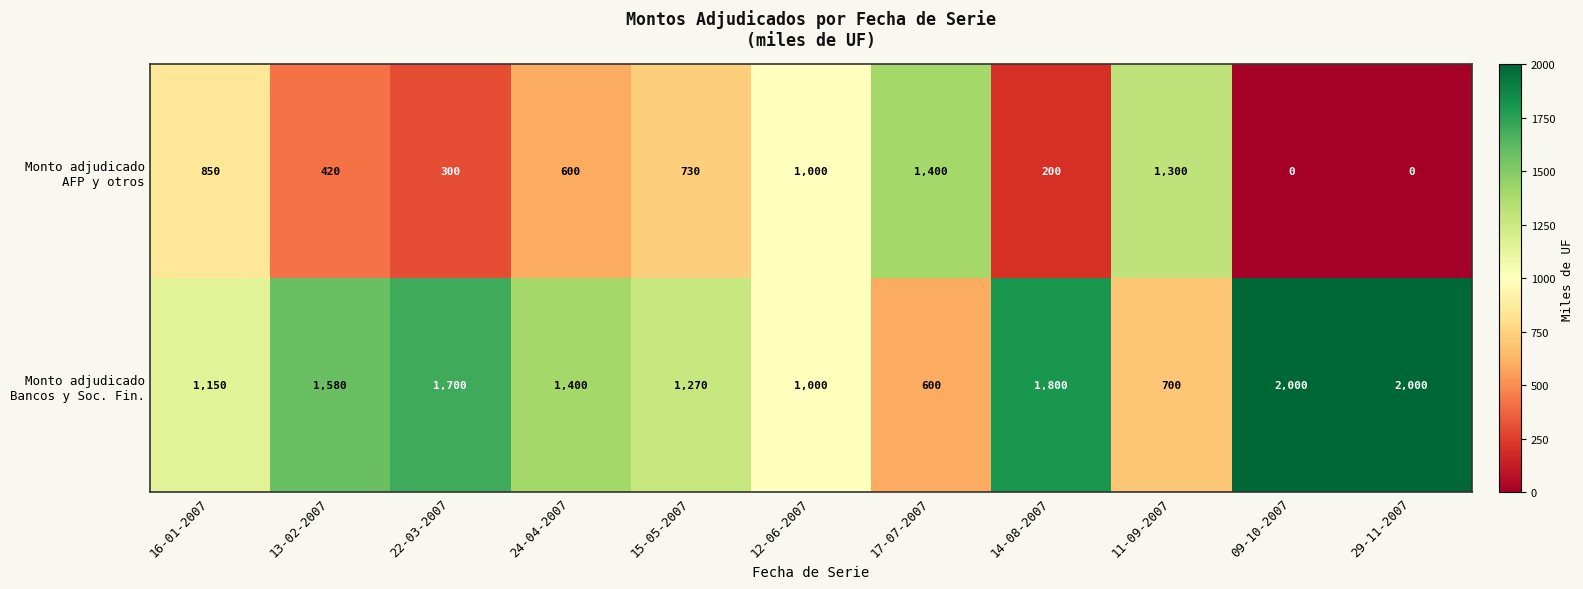

What is the maximum value shown in the chart?

2000